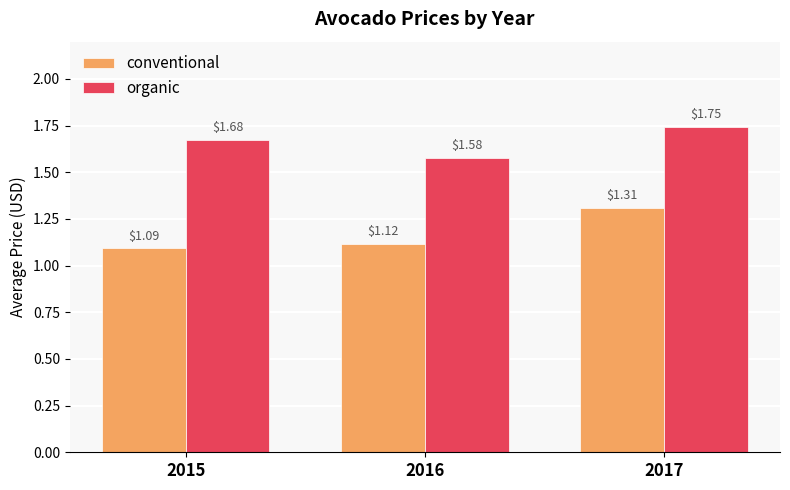

What is the sum of the organic values at 2015 and 2017?

3.4